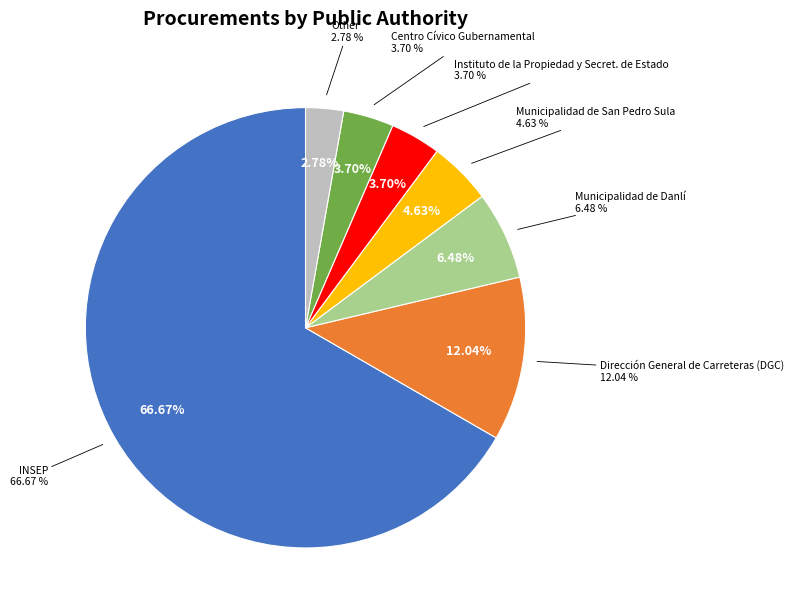

What portion of the pie excludes INSEP?

33.3%